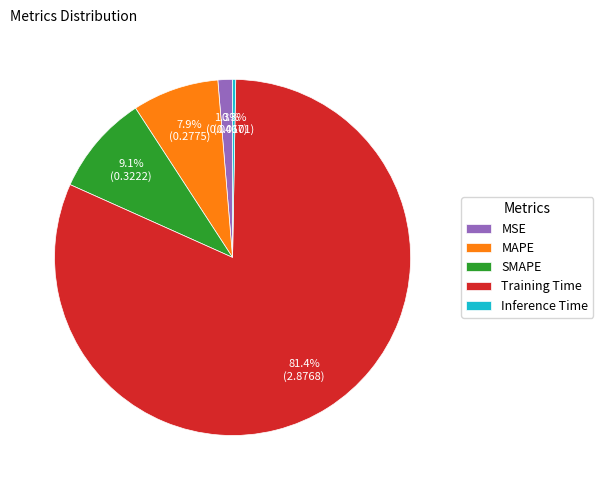

Rank the categories by value from highest to lowest.

Training Time, SMAPE, MAPE, MSE, Inference Time